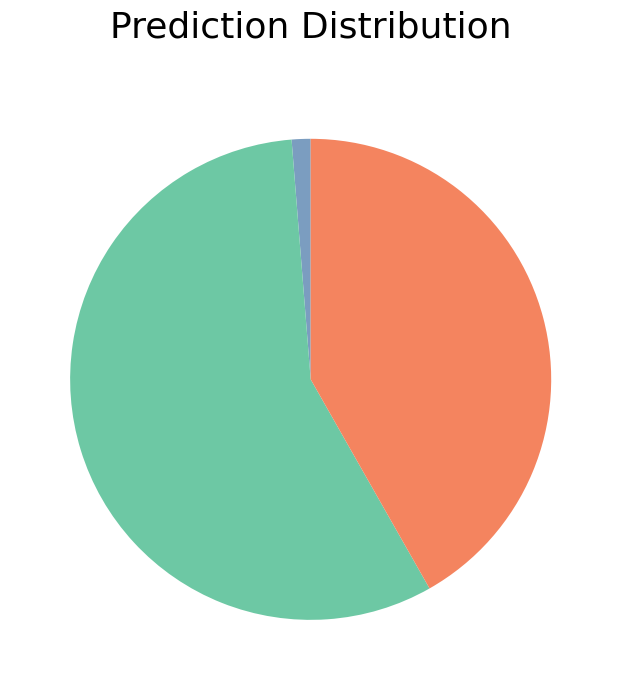

How many segments does this pie chart have?

3